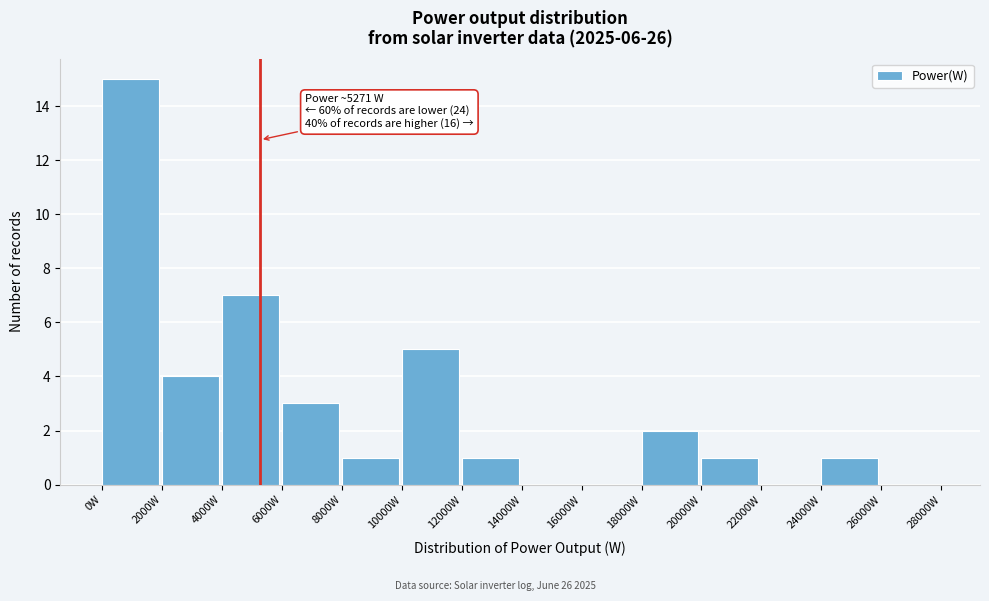

Which range on the x-axis has the tallest bar?

0 to 2000